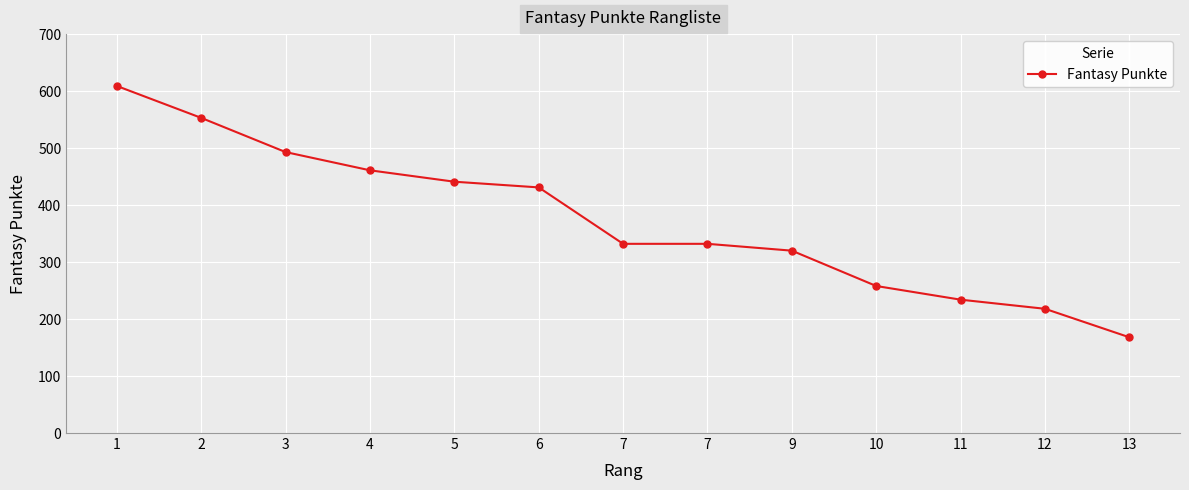

Is this an area chart (filled region under the line)?

No